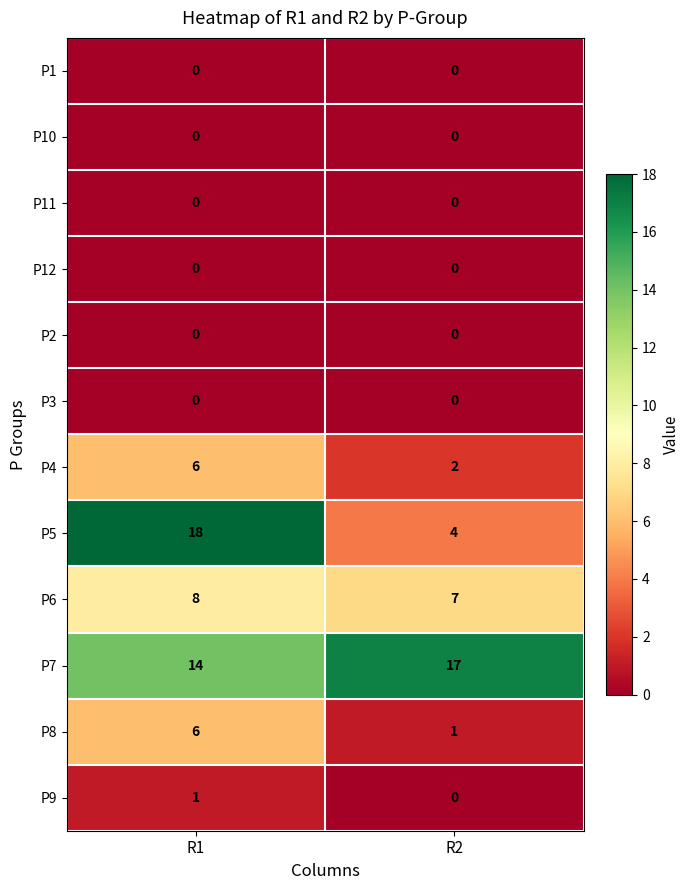

At which category is the sum across all series the highest?

R1